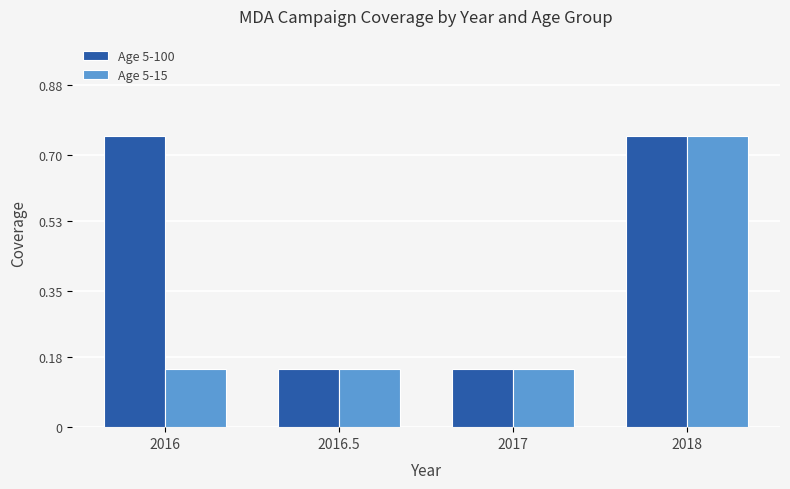

What is the sum of all Age 5-15 values?

1.2